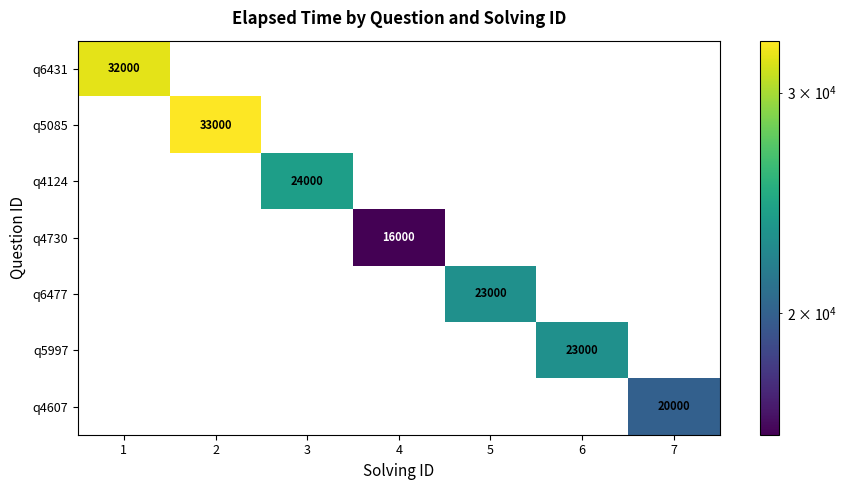

The q4607 series shows 0 at 5. True or false?

True